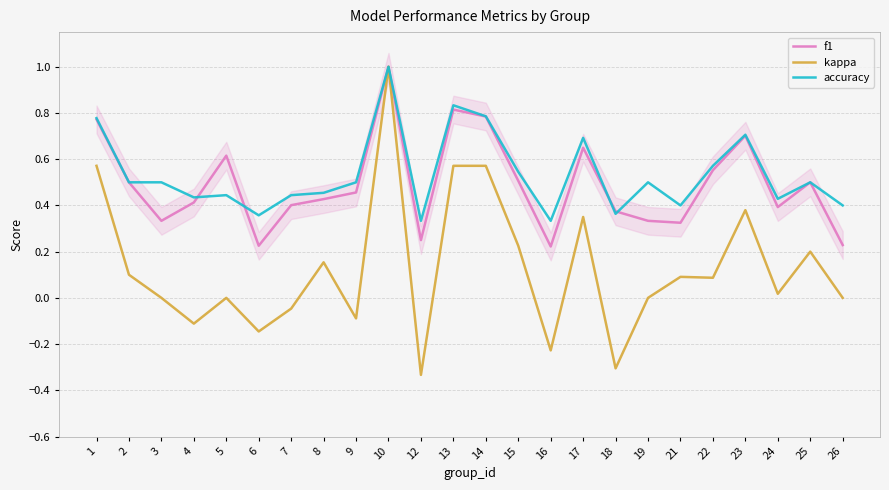

Which category has the highest value across all series?

10